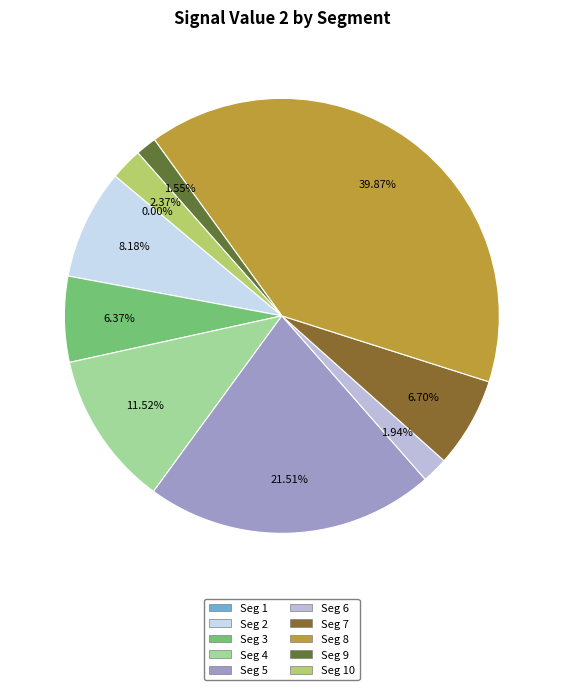

How many slices are in this pie chart?

10